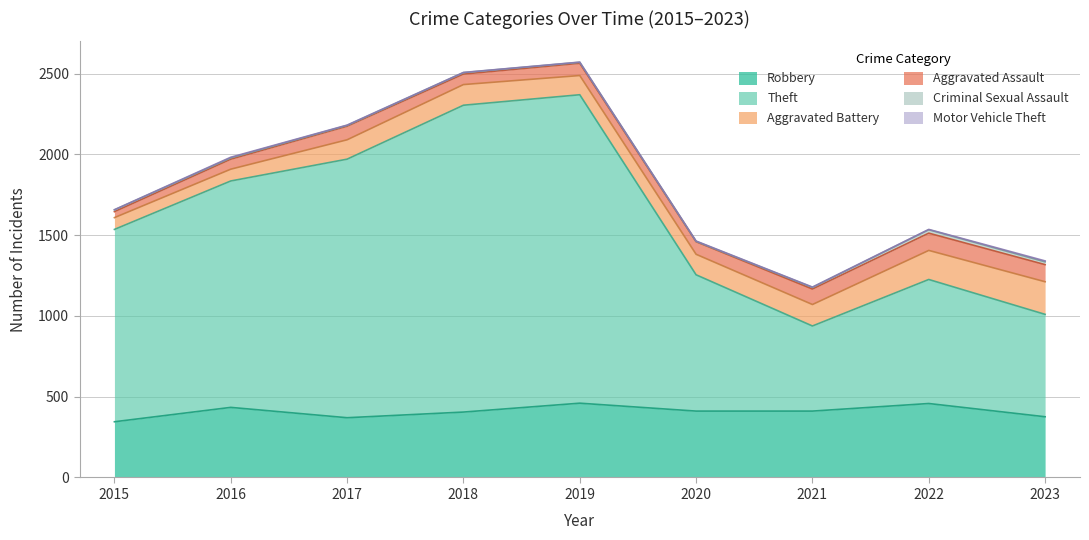

Which series has the largest total across all categories?

Theft